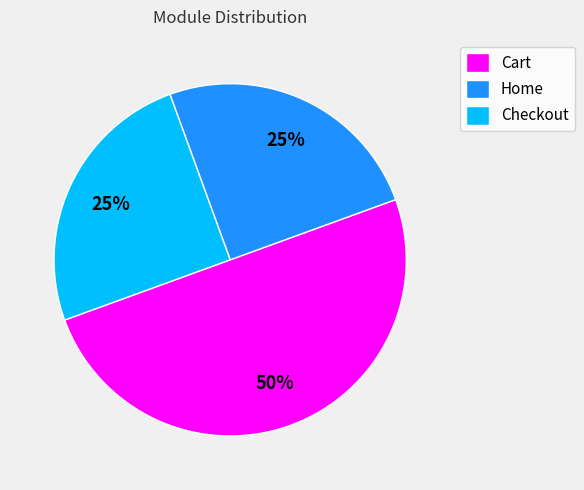

To the nearest percent, what portion does Cart represent?

50%